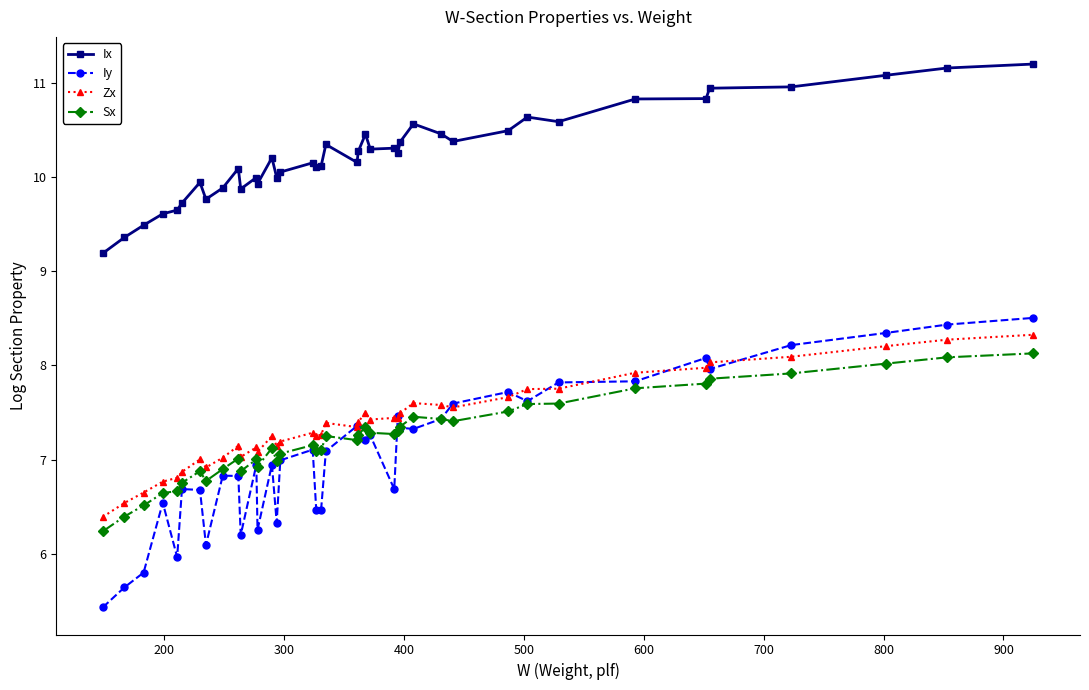

What is the minimum value for Sx?

6.2